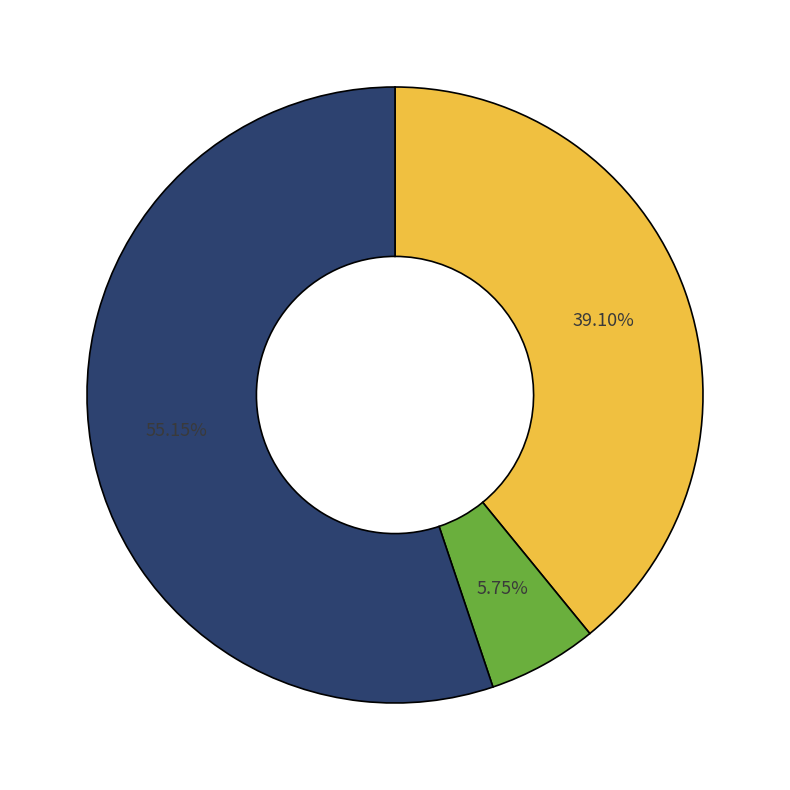

How many segments does this pie chart have?

3